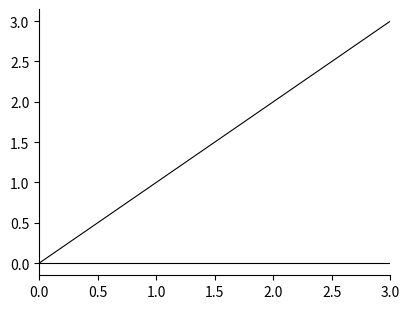

Does the chart have visible grid lines?

No